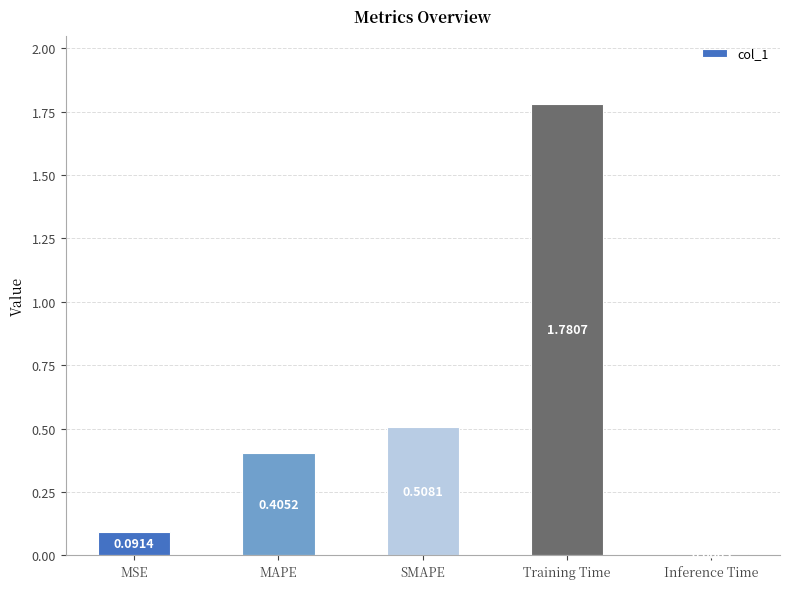

Between Inference Time and SMAPE, which is larger?

SMAPE